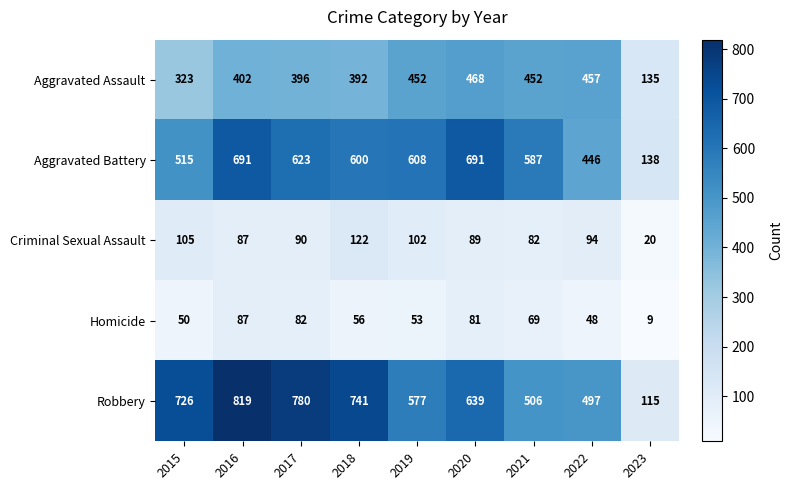

List the series in order of their peak value, lowest first.

Homicide, Criminal Sexual Assault, Aggravated Assault, Aggravated Battery, Robbery